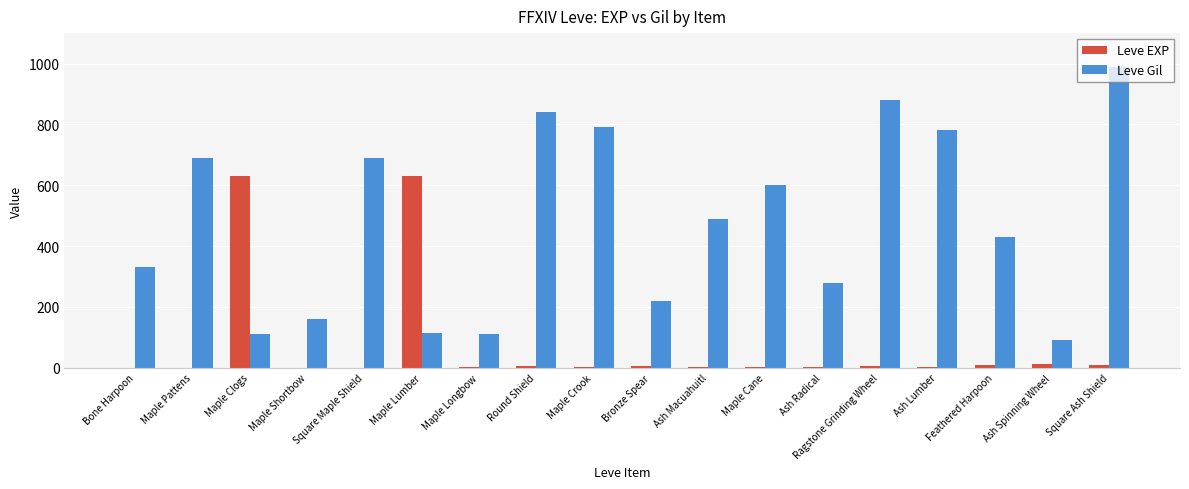

Does the chart contain stacked bars?

No